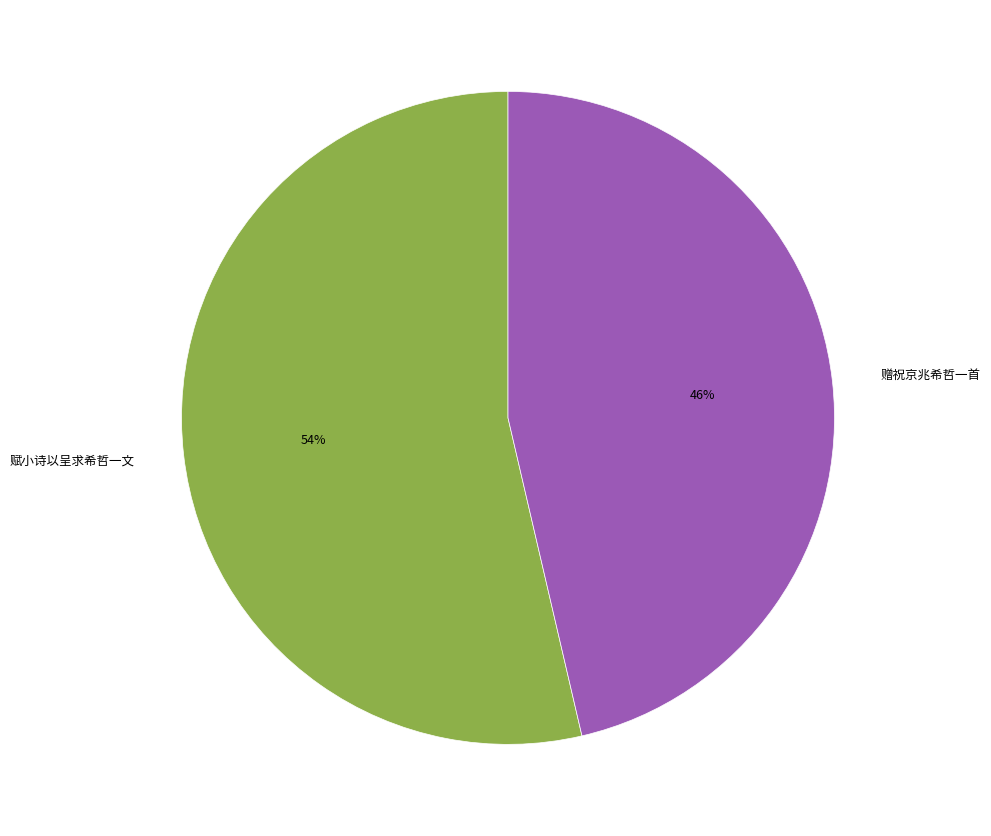

Approximately how many times larger is the value at 赋小诗以呈求希哲一文 compared to 赠祝京兆希哲一首?

1.2